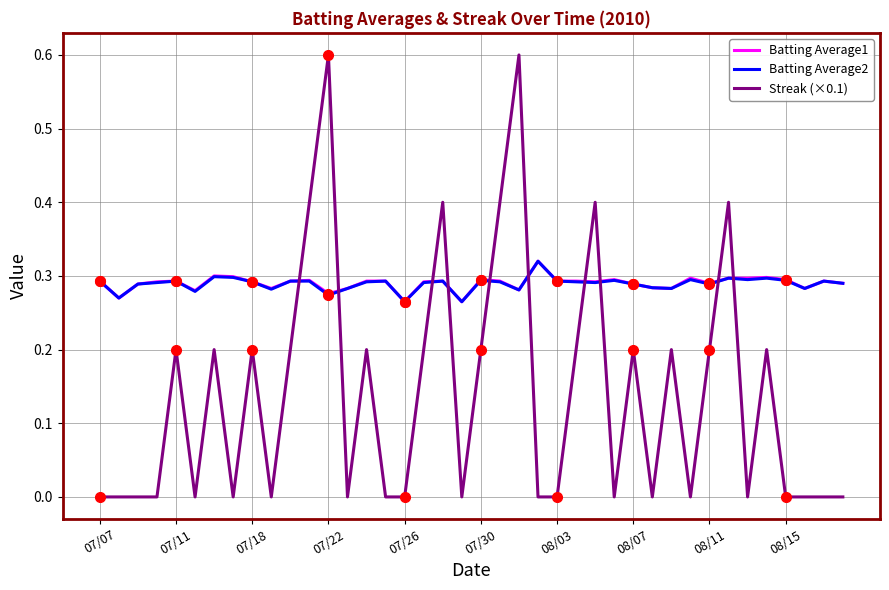

Reading right to left, list all the values displayed in this chart.

Batting Average1: 0.3	0.3	0.3	0.3	0.3	0.3	0.3	0.3	0.3	0.3	0.3	0.3	0.3	0.3	0.3	0.3	0.3	0.3	0.3	0.3	0.3	0.3	0.3	0.3	0.3	0.3	0.3	0.3	0.3	0.3	0.3	0.3	0.3	0.3	0.3	0.3	0.3	0.3	0.3	0.3
Batting Average2: 0.3	0.3	0.3	0.3	0.3	0.3	0.3	0.3	0.3	0.3	0.3	0.3	0.3	0.3	0.3	0.3	0.3	0.3	0.3	0.3	0.3	0.3	0.3	0.3	0.3	0.3	0.3	0.3	0.3	0.3	0.3	0.3	0.3	0.3	0.3	0.3	0.3	0.3	0.3	0.3
Streak (×0.1): 0.0	0.0	0.0	0.0	0.2	0.0	0.4	0.2	0.0	0.2	0.0	0.2	0.0	0.4	0.2	0.0	0.0	0.6	0.4	0.2	0.0	0.4	0.2	0.0	0.0	0.2	0.0	0.6	0.4	0.2	0.0	0.2	0.0	0.2	0.0	0.2	0.0	0.0	0.0	0.0